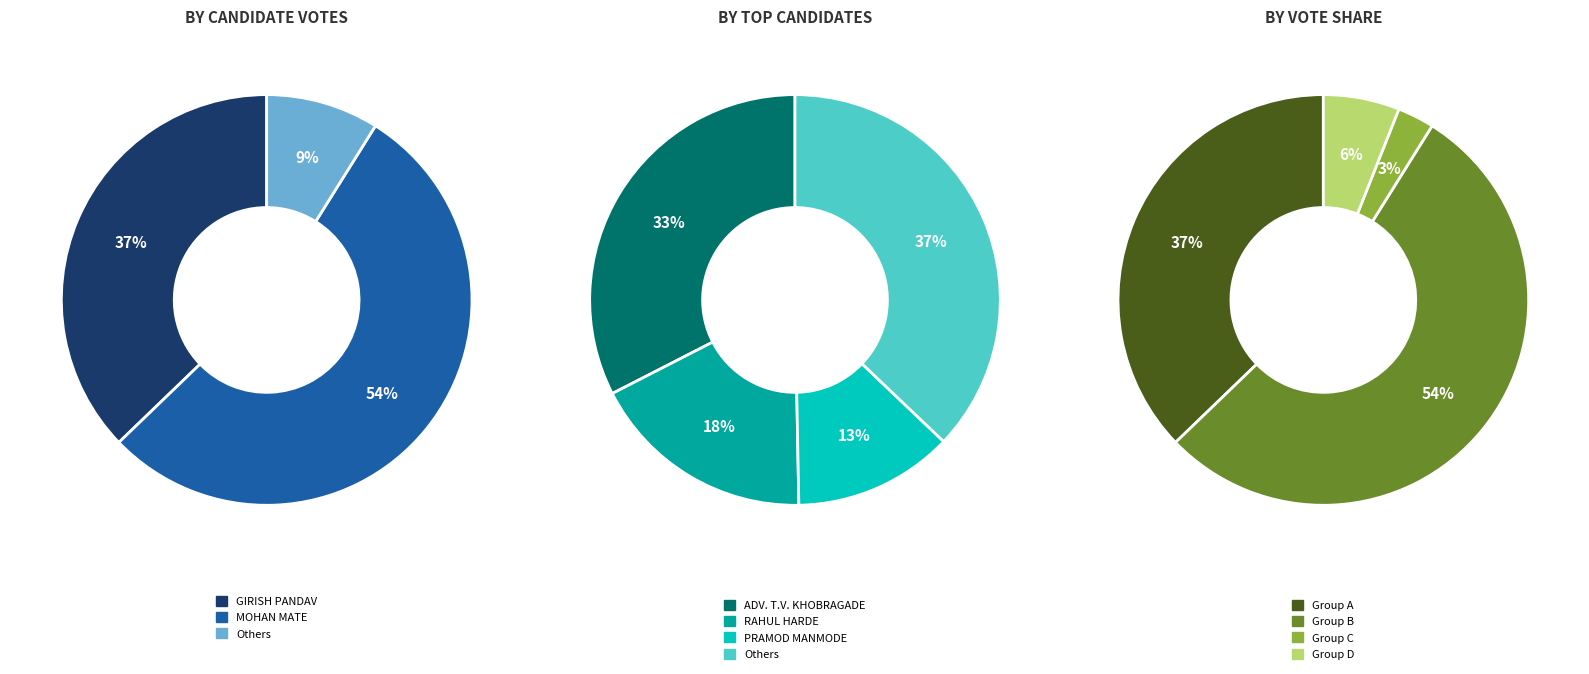

Is there any slice that represents more than half of the pie?

Yes